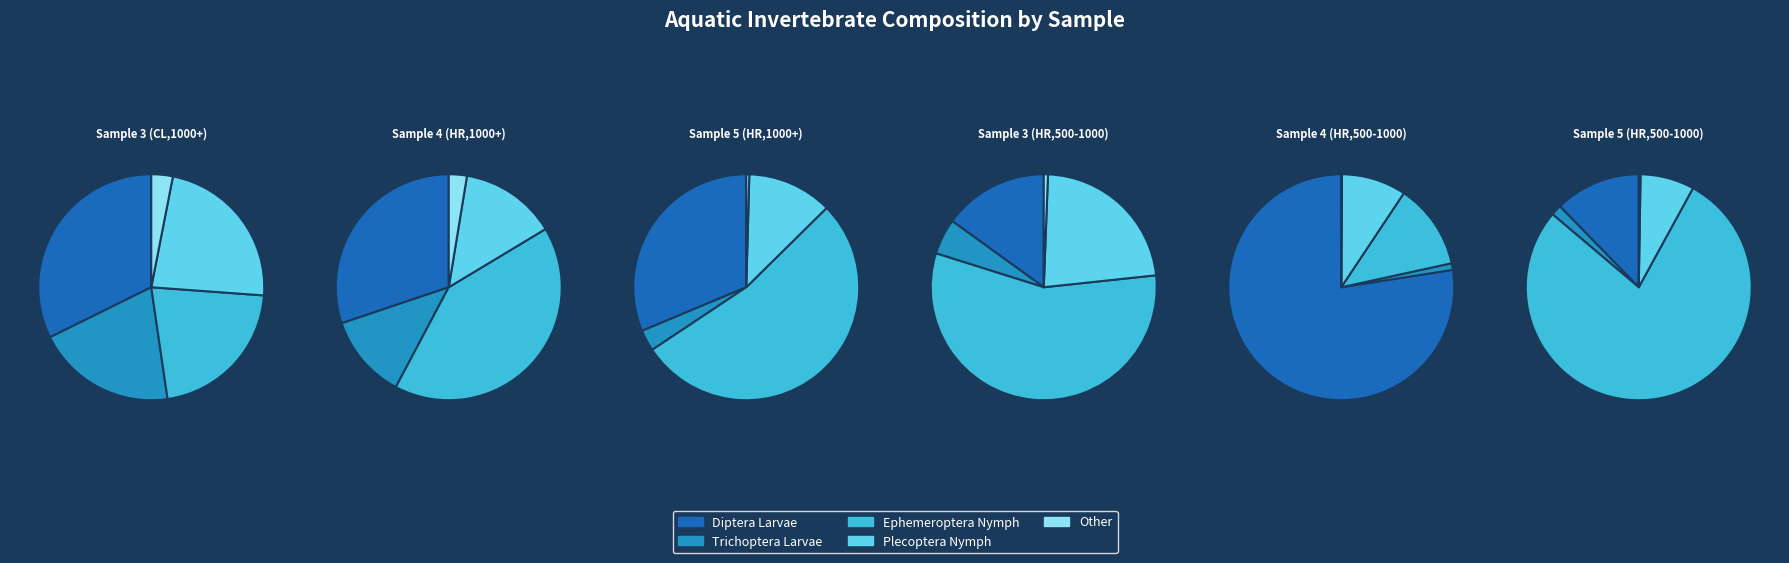

Which category has the biggest portion of the pie?

Sample 4 (HR,500-1000)